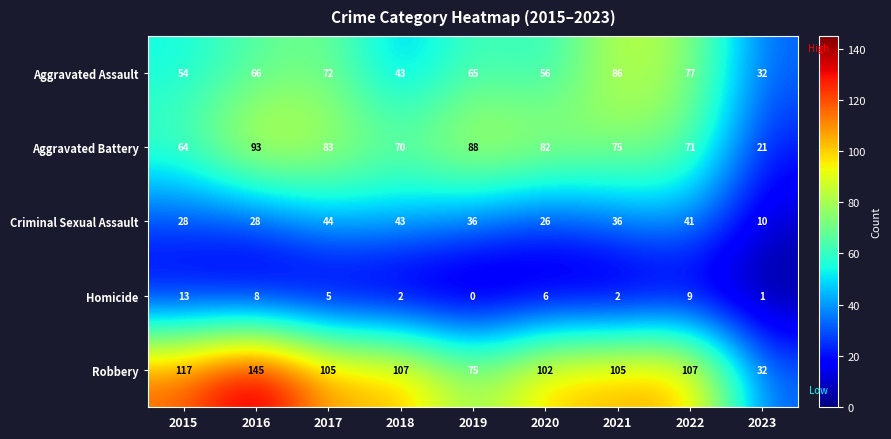

What is the sum of all Homicide values?

46